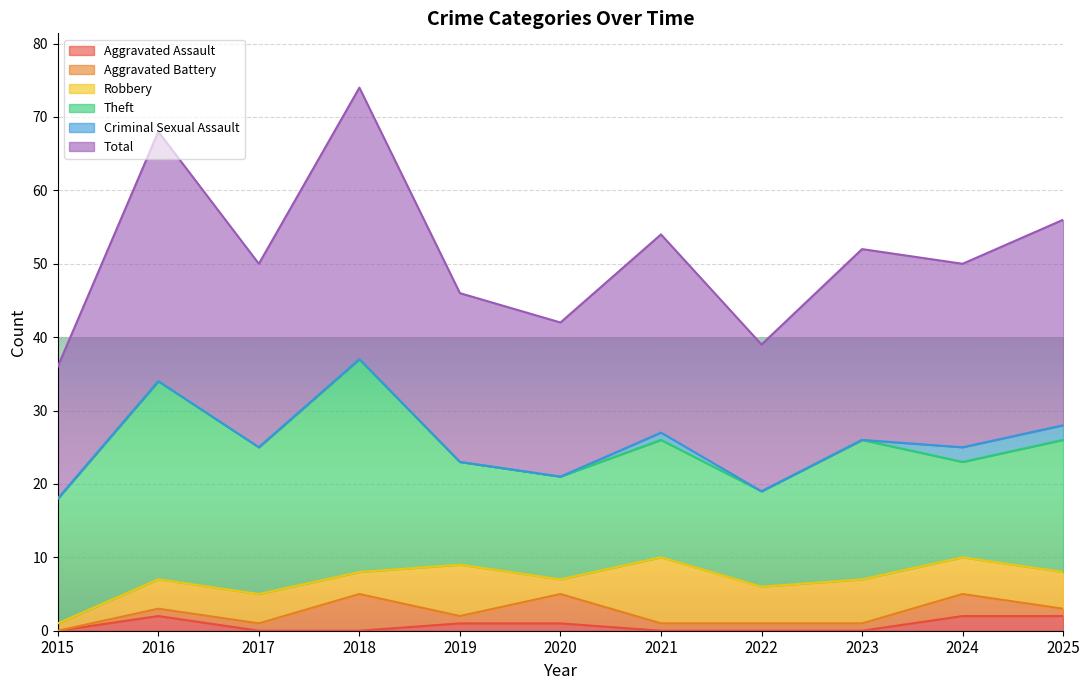

What is the average value of the Robbery series?

5